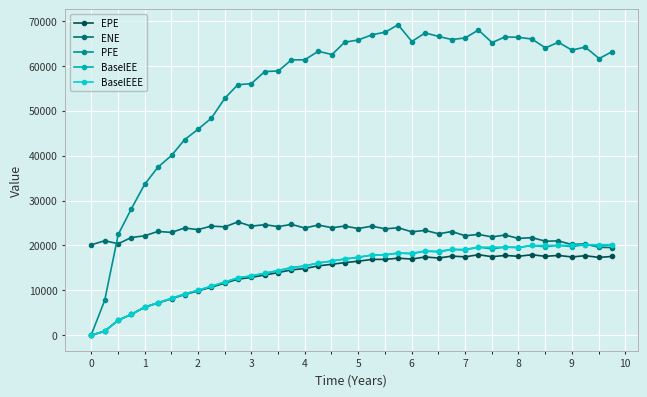

How many lines are shown in the chart?

5